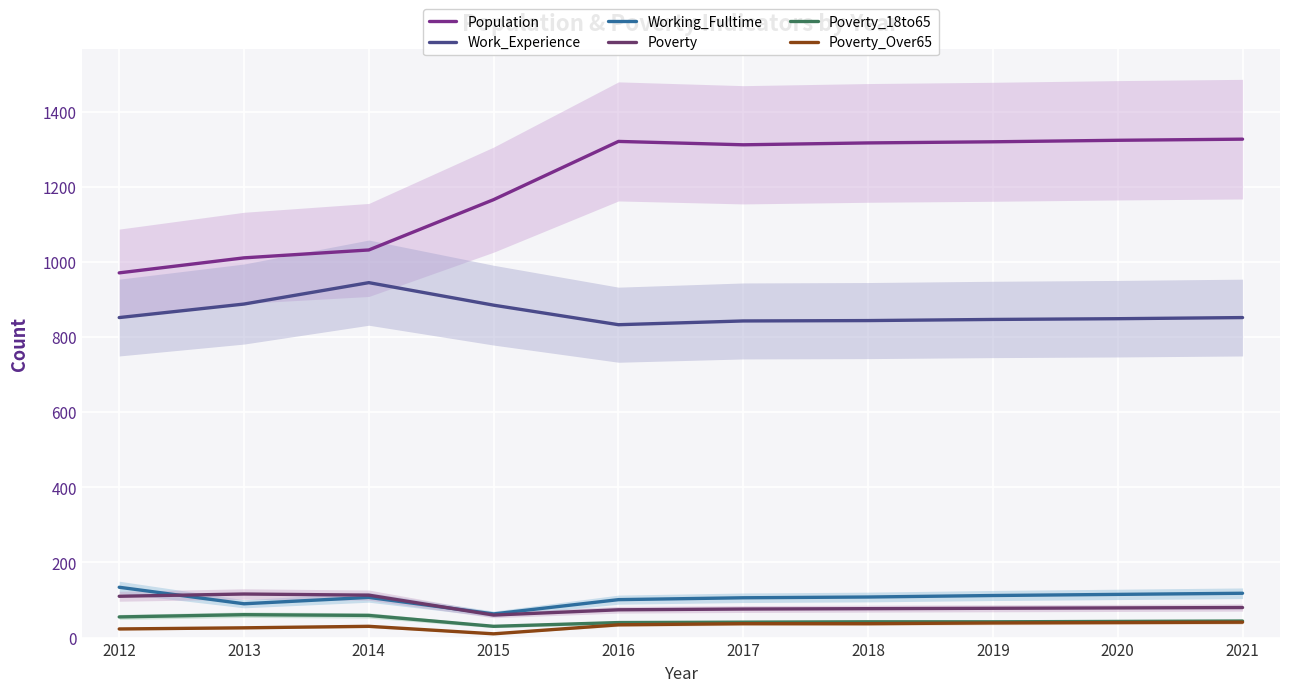

Reading left to right, what are all the values shown in this chart?

Population: 2012=971	2013=1011	2014=1032	2015=1166	2016=1321	2017=1312	2018=1317	2019=1320	2020=1324	2021=1327
Work_Experience: 2012=852	2013=888	2014=945	2015=885	2016=833	2017=843	2018=844	2019=847	2020=849	2021=852
Working_Fulltime: 2012=134	2013=90	2014=107	2015=63	2016=101	2017=106	2018=108	2019=112	2020=115	2021=118
Poverty: 2012=110	2013=116	2014=113	2015=60	2016=74	2017=76	2018=77	2019=78	2020=79	2021=80
Poverty_18to65: 2012=55	2013=61	2014=59	2015=30	2016=40	2017=41	2018=42	2019=42	2020=43	2021=44
Poverty_Over65: 2012=23	2013=26	2014=30	2015=10	2016=34	2017=37	2018=37	2019=39	2020=40	2021=41